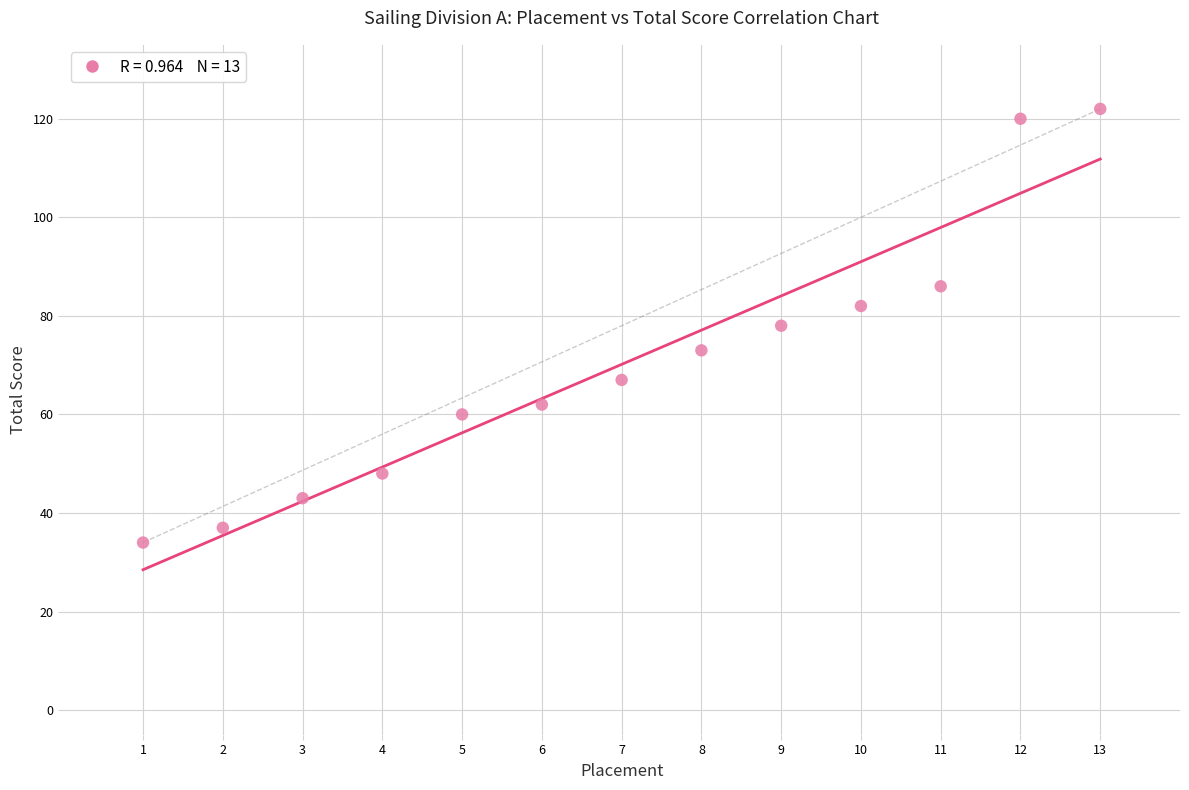

What is the range of Y values (max minus min)?

88